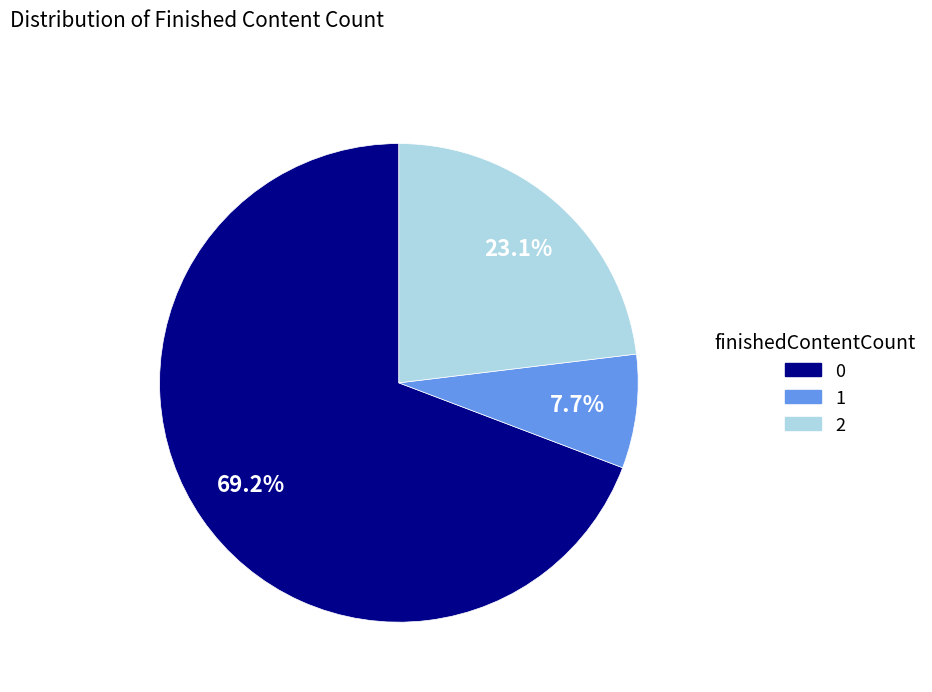

Combined, what portion of the pie is 0 and 2?

92.3%